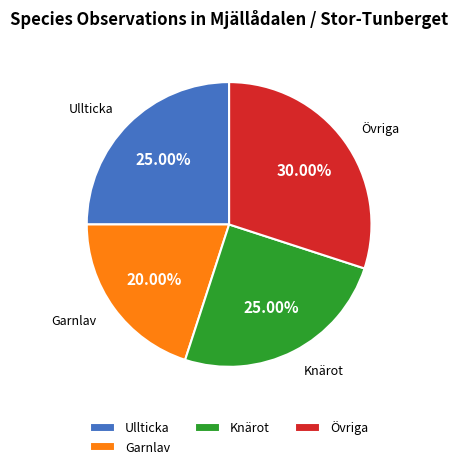

What is the ratio of the value at Övriga to the value at Ullticka?

1.2